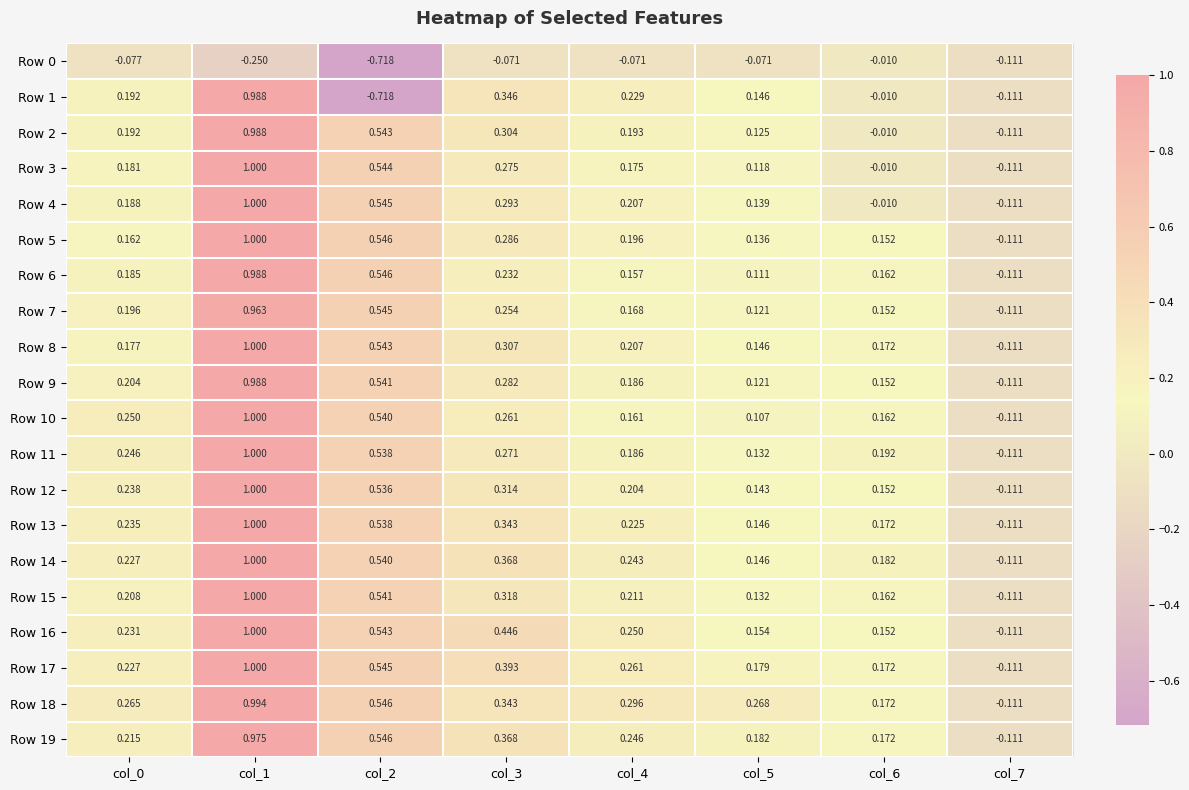

Is the value of Row 6 at col_4 greater than the value of Row 12 at col_7?

Yes